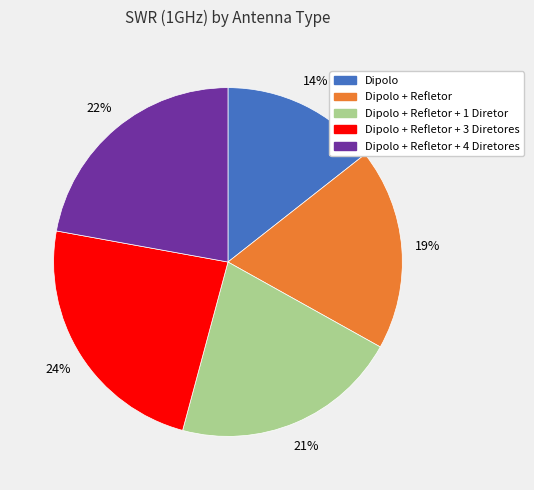

Is there any slice that represents more than half of the pie?

No